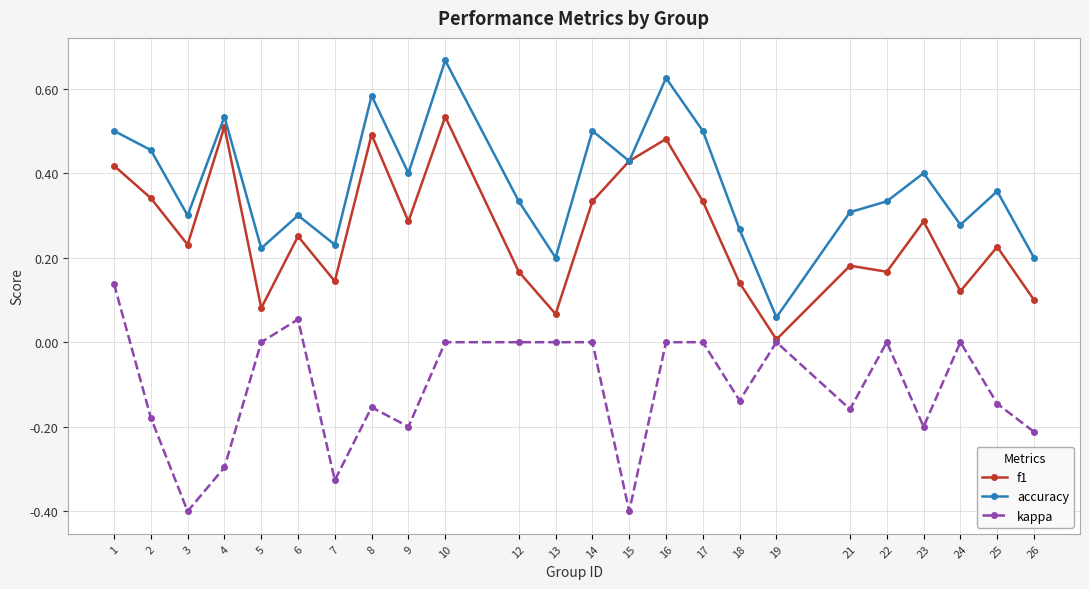

At 1, list the series in order from smallest to largest.

kappa, f1, accuracy